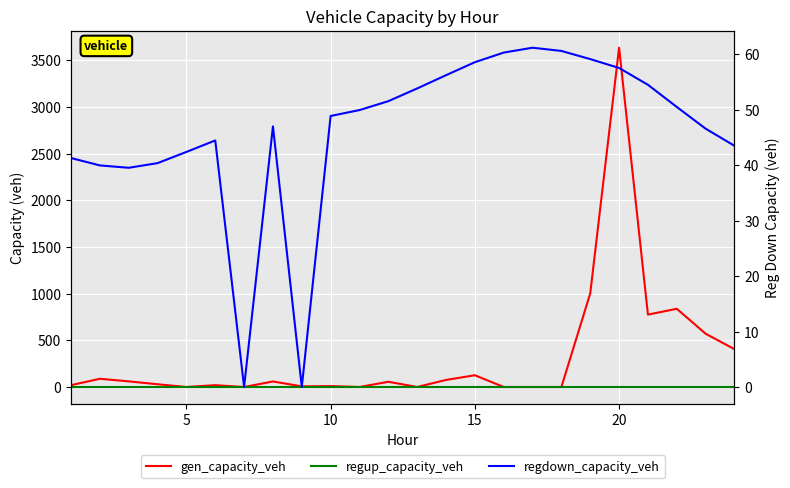

Is this an area chart (filled region under the line)?

No